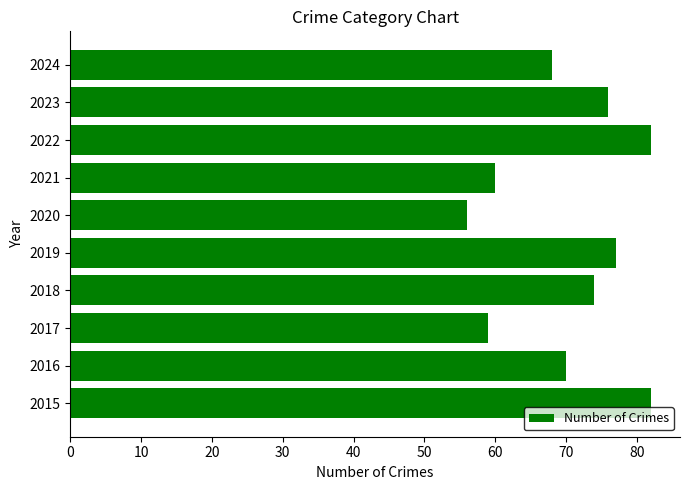

What is the average value?

70